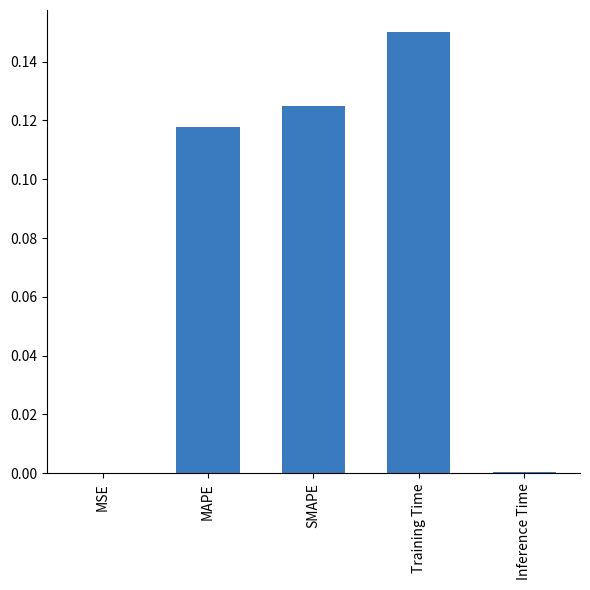

At which category does the chart reach its peak across all series?

Training Time